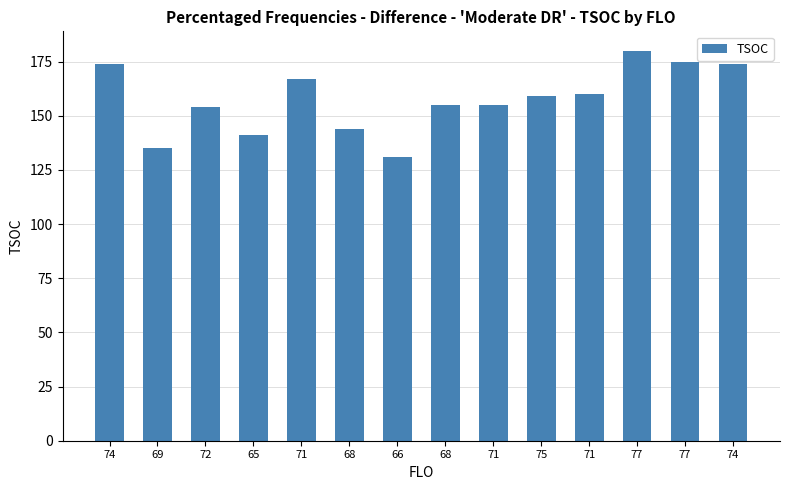

Does the chart contain any negative values?

No